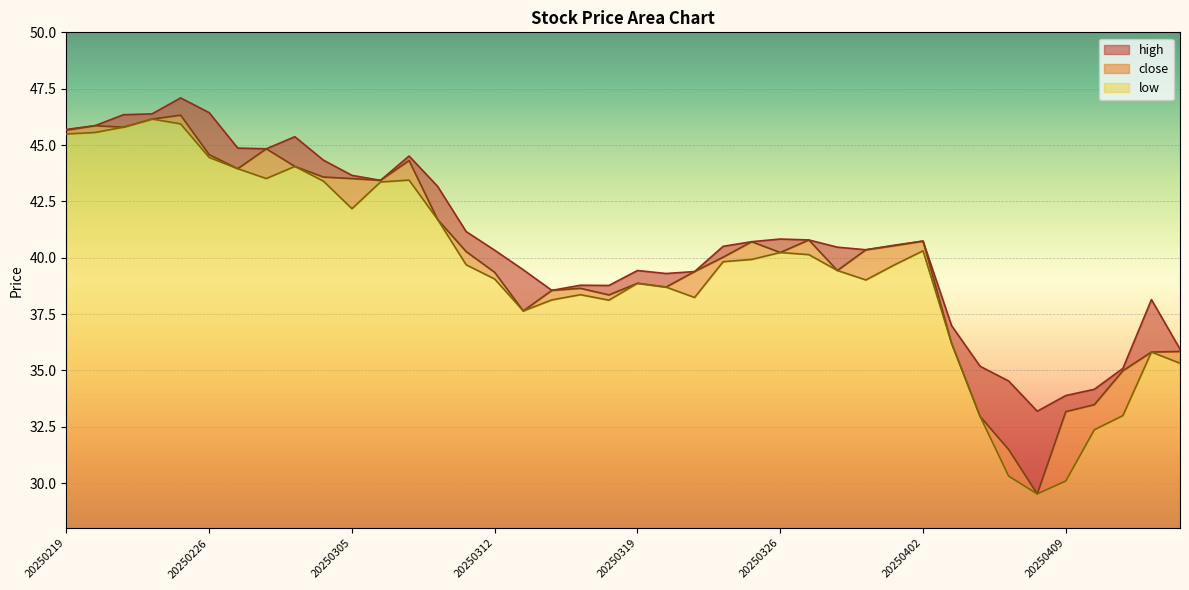

What is the maximum value for low?

46.2